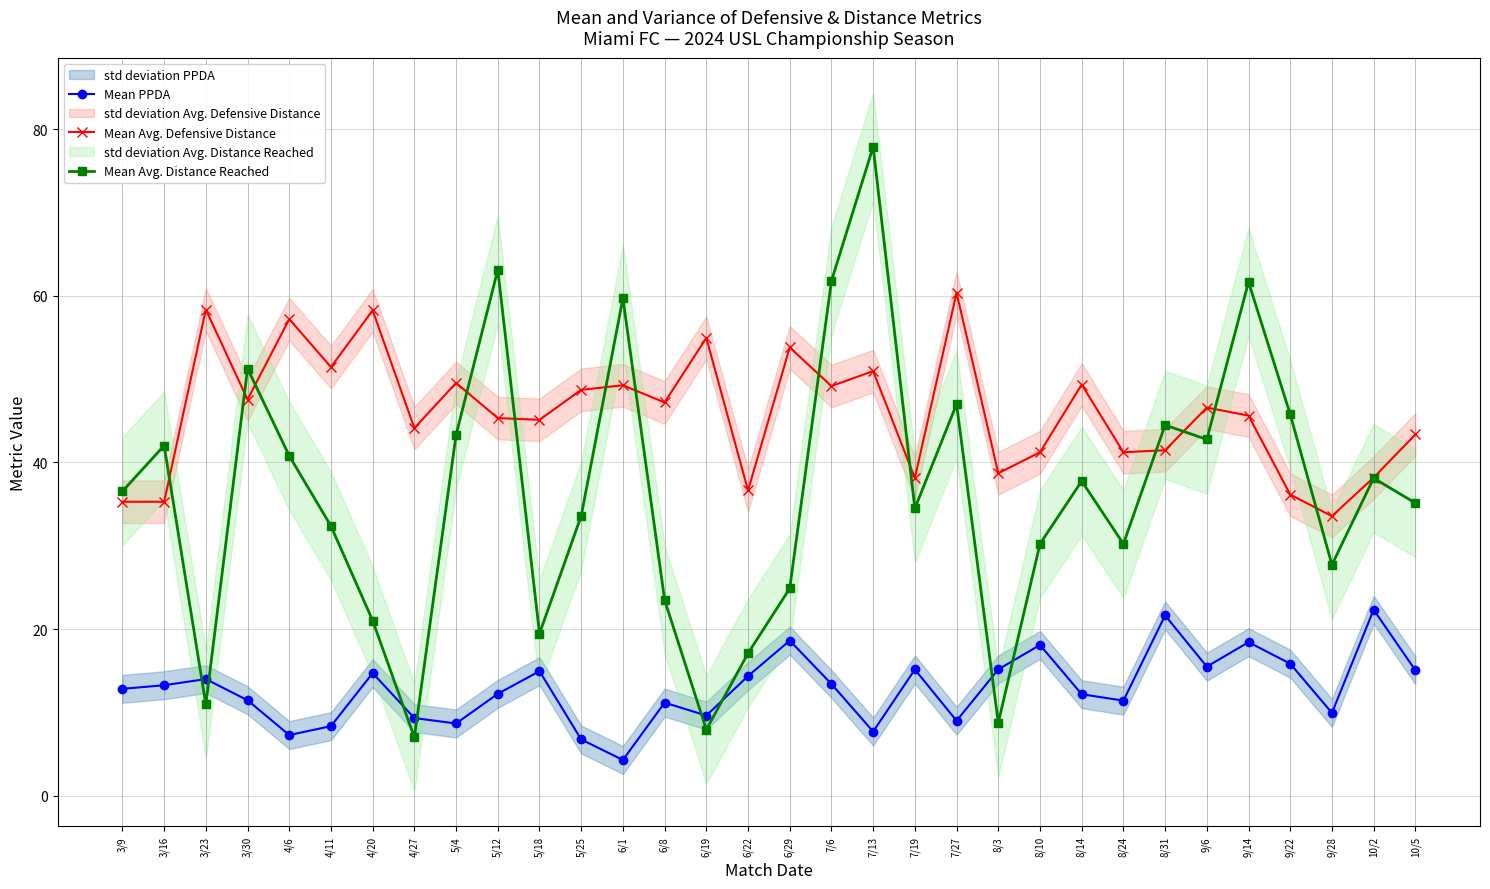

What are all the series names shown in the legend?

Mean PPDA, Mean Avg. Defensive Distance, Mean Avg. Distance Reached